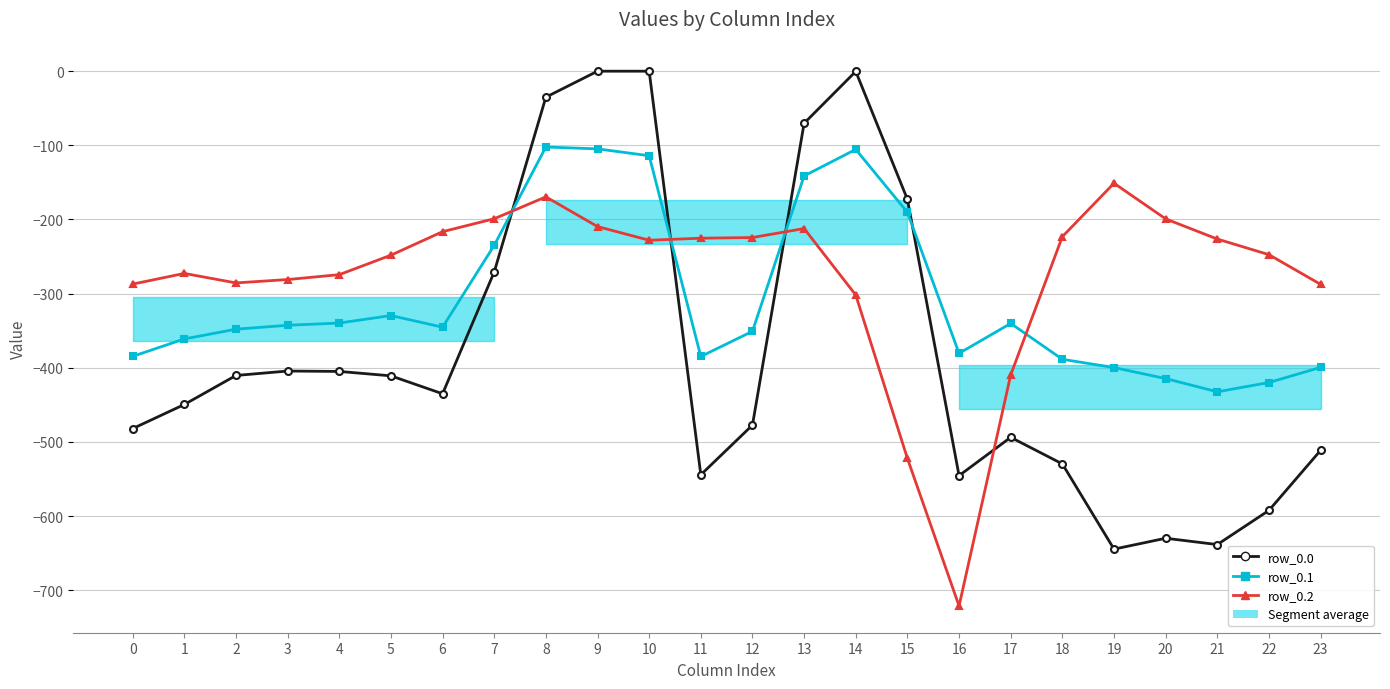

What is the difference between the row_0.2 values at 2 and 12?

61.2